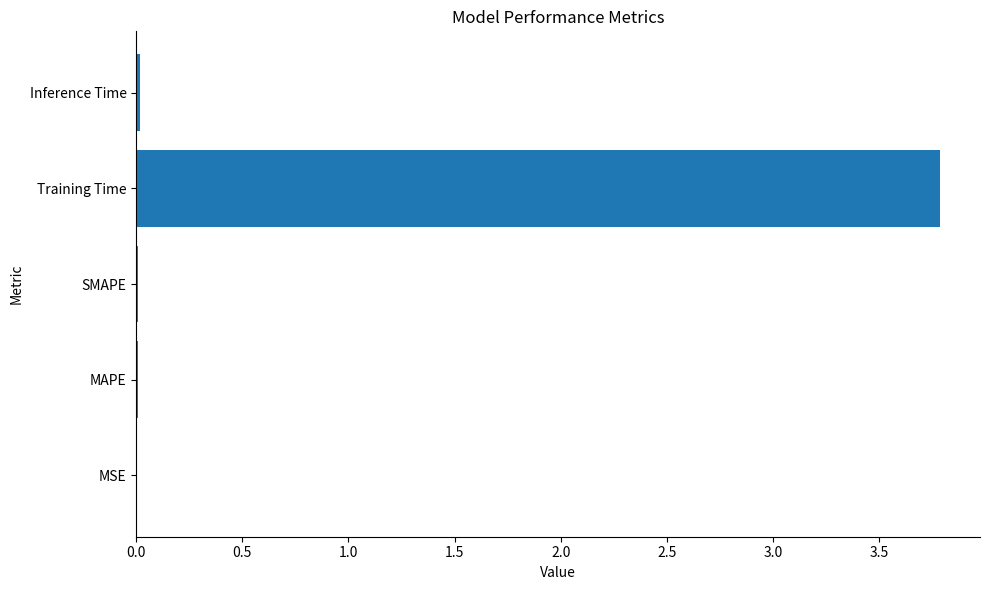

The chart shows a value of 0.0 at SMAPE. True or false?

True